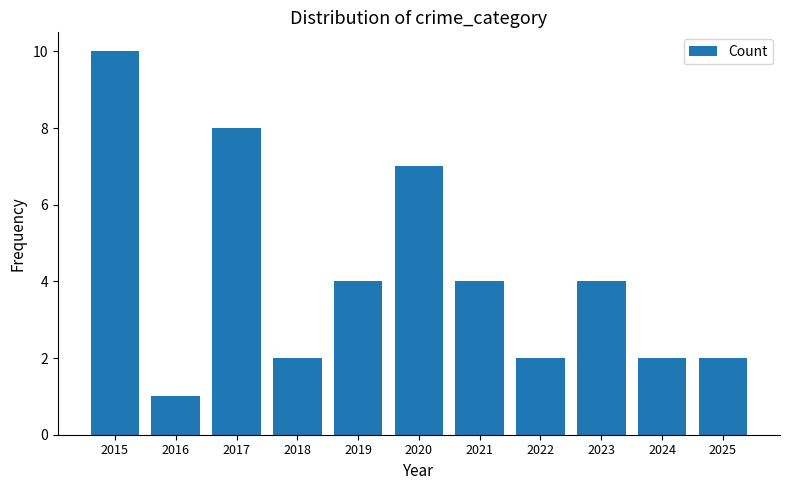

How many categories are shown in the chart?

11